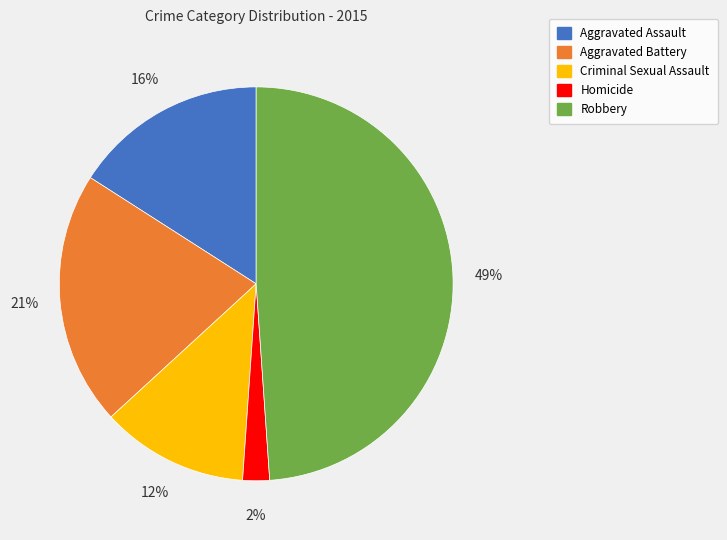

Count the number of slices in the pie.

5